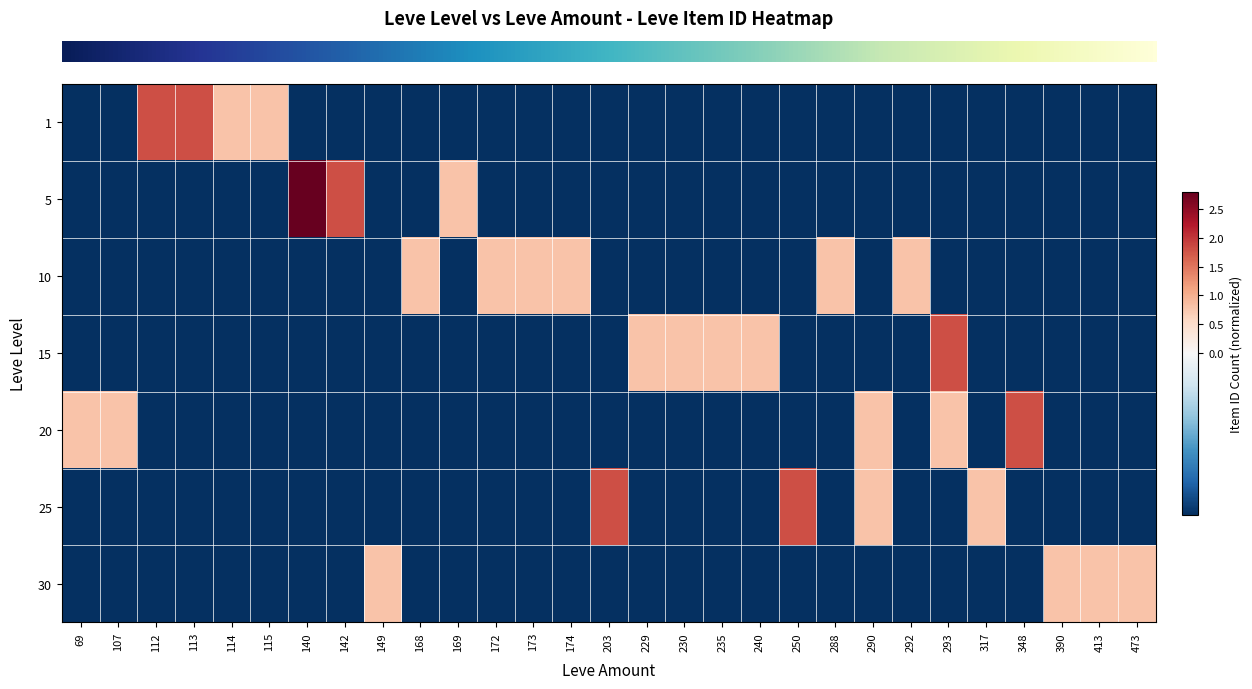

At which category is the sum across all series the highest?

293